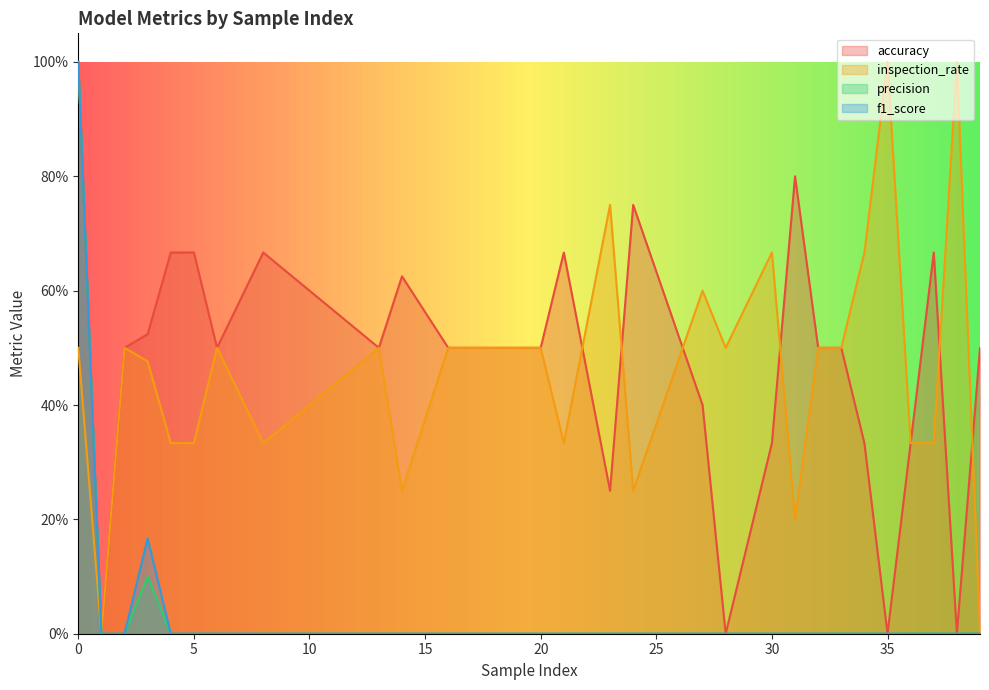

What is the difference between the inspection_rate values at 13 and 36?

0.2